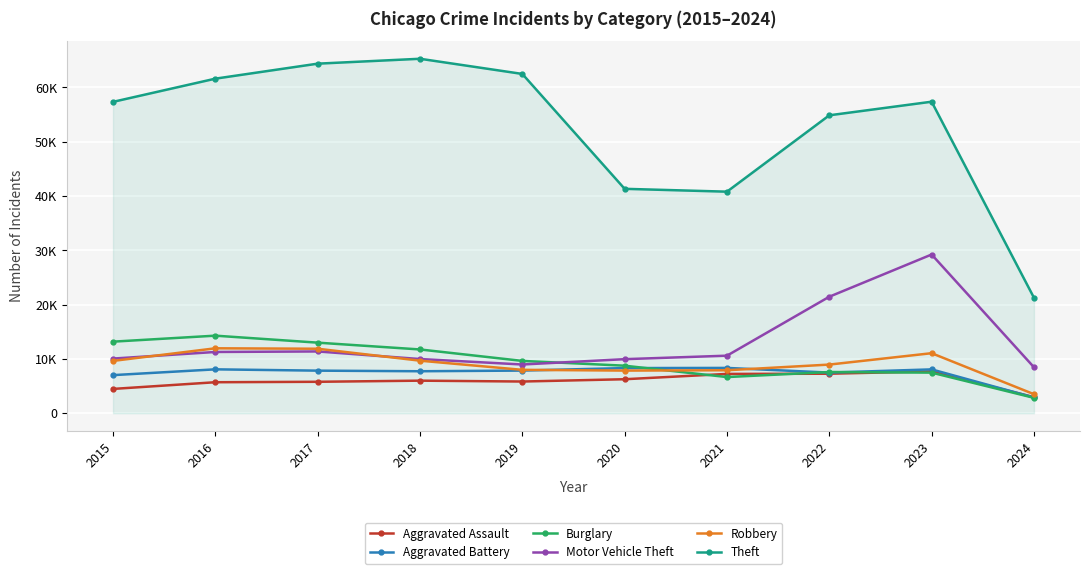

Does the chart have visible grid lines?

Yes